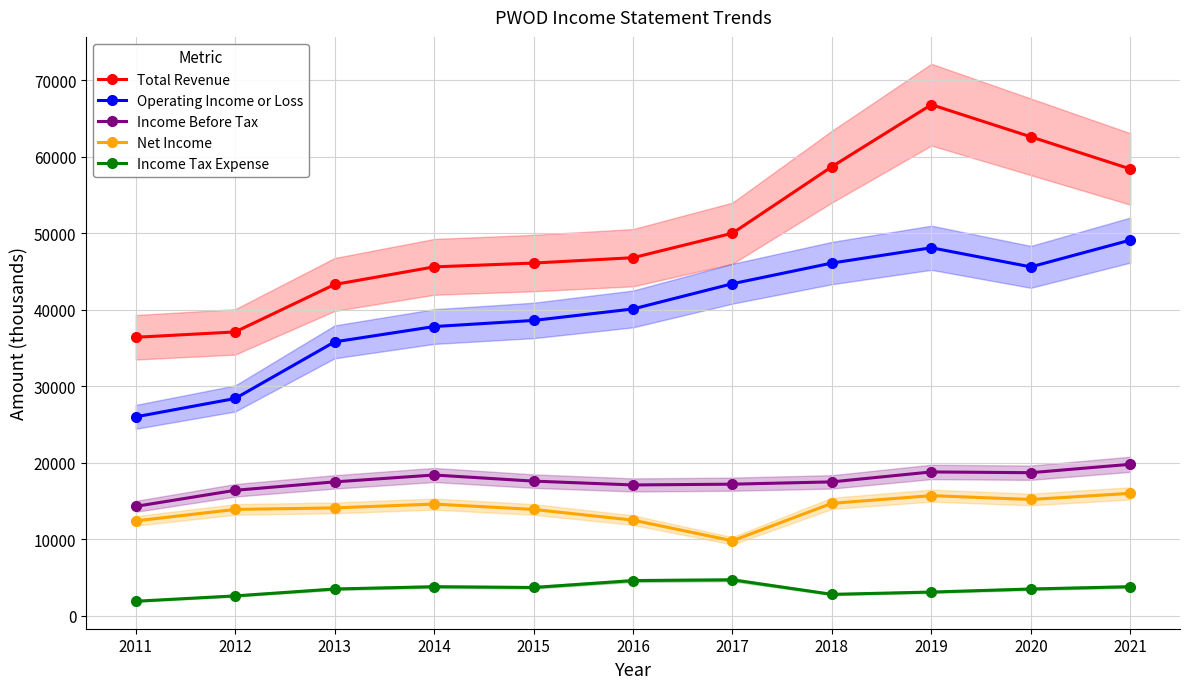

Which label corresponds to the smallest value in the chart?

2011